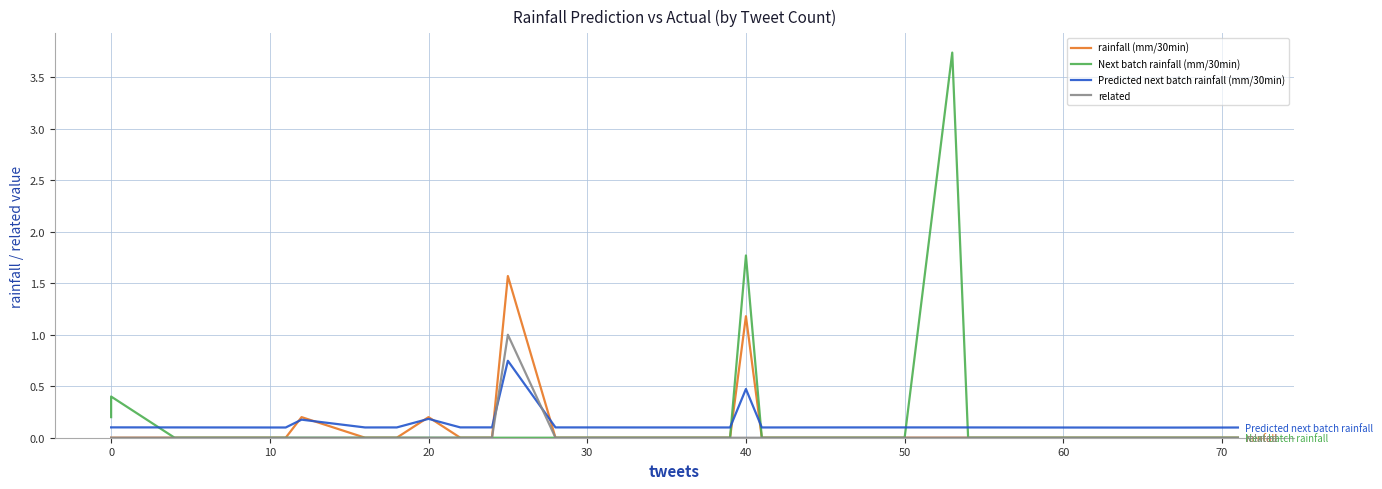

Which series has the largest range (max minus min)?

Next batch rainfall (mm/30min)